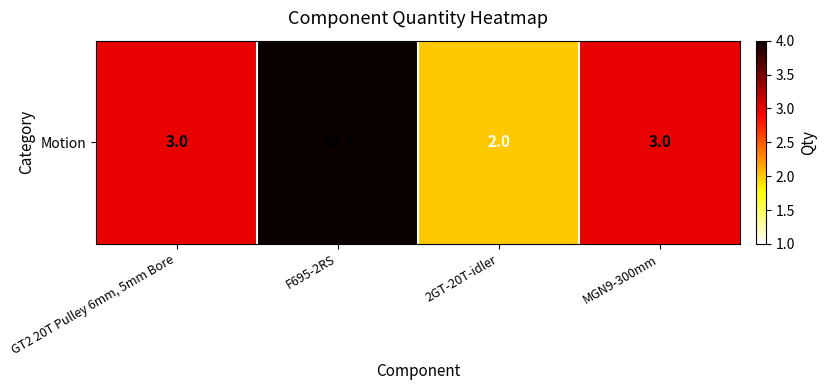

Which has a higher value, MGN9-300mm or GT2 20T Pulley 6mm, 5mm Bore?

MGN9-300mm